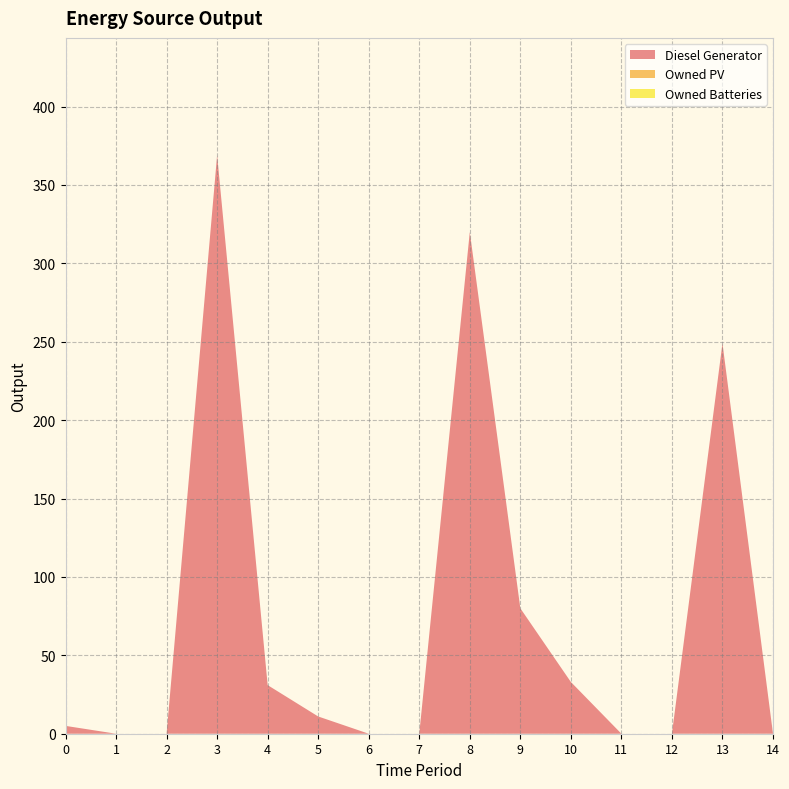

Reading left to right, list all the values displayed in this chart.

Diesel Generator: 0=5	1=0	2=0	3=369	4=31	5=11	6=0	7=0	8=320	9=80	10=33	11=0	12=0	13=249	14=0
Owned PV: 0=0	1=0	2=0	3=0	4=0	5=0	6=0	7=0	8=0	9=0	10=0	11=0	12=0	13=0	14=0
Owned Batteries: 0=0	1=0	2=0	3=0	4=0	5=0	6=0	7=0	8=0	9=0	10=0	11=0	12=0	13=0	14=0